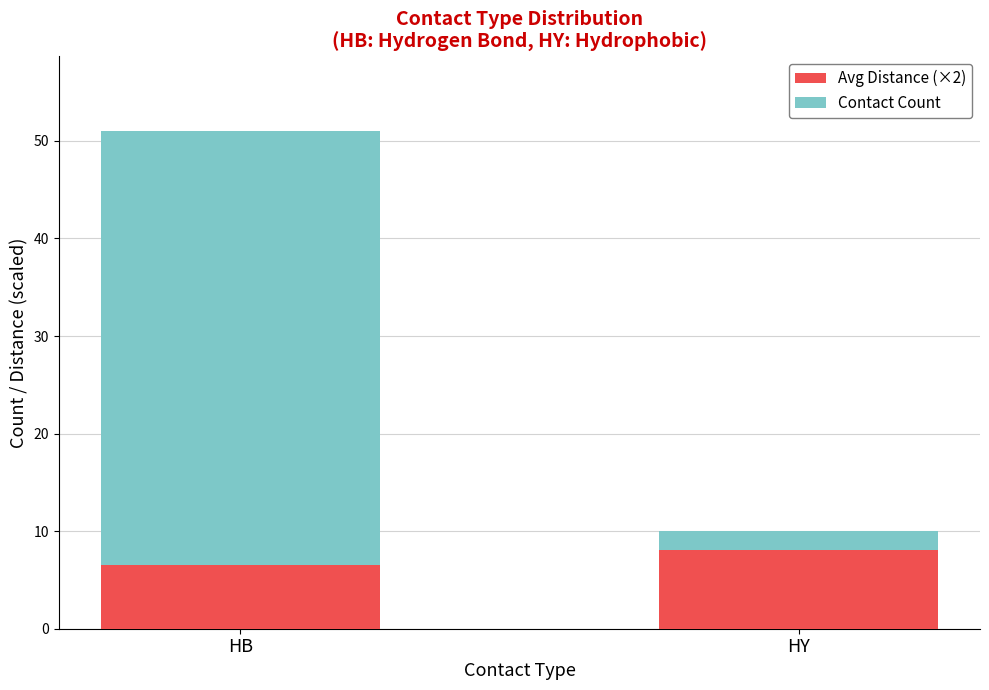

Reading left to right, what are the values for Avg Distance (×2)?

HB=6.5	HY=8.1